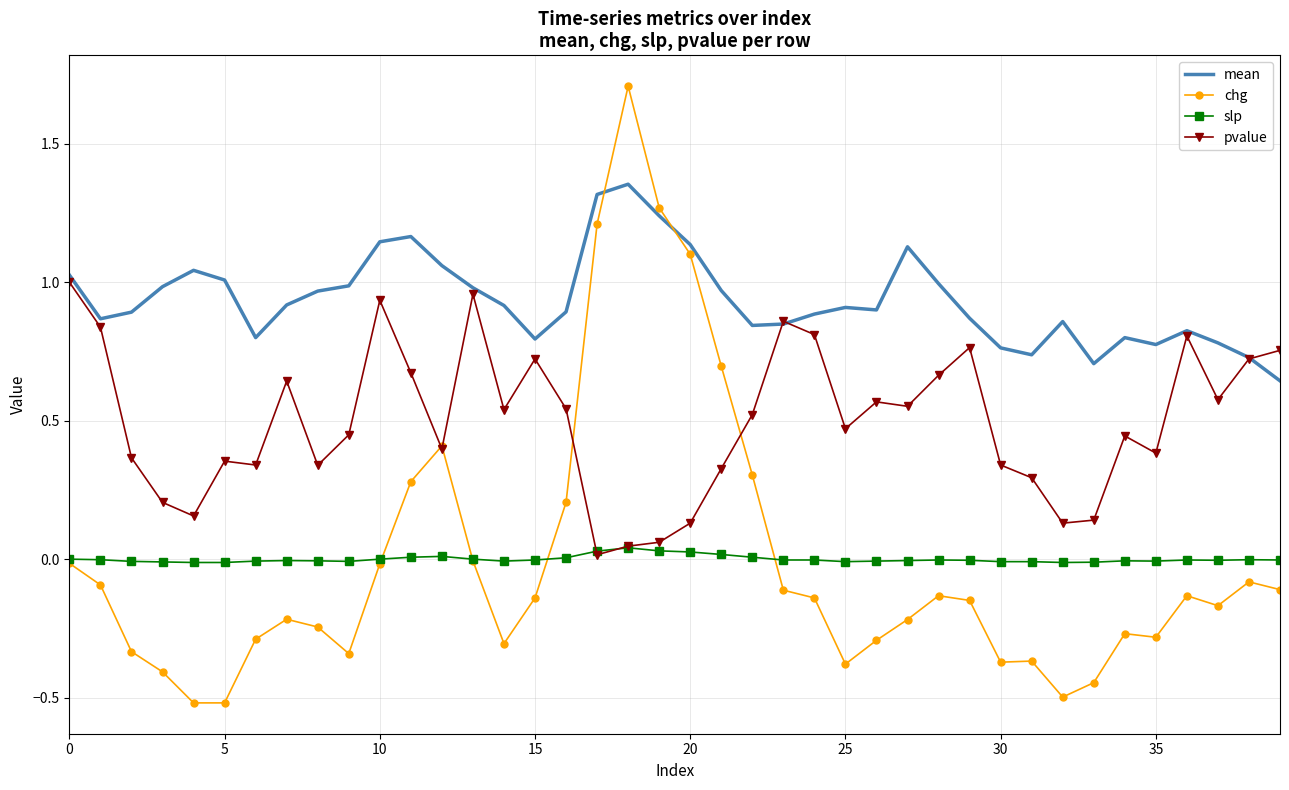

Which series has the widest spread of values?

chg